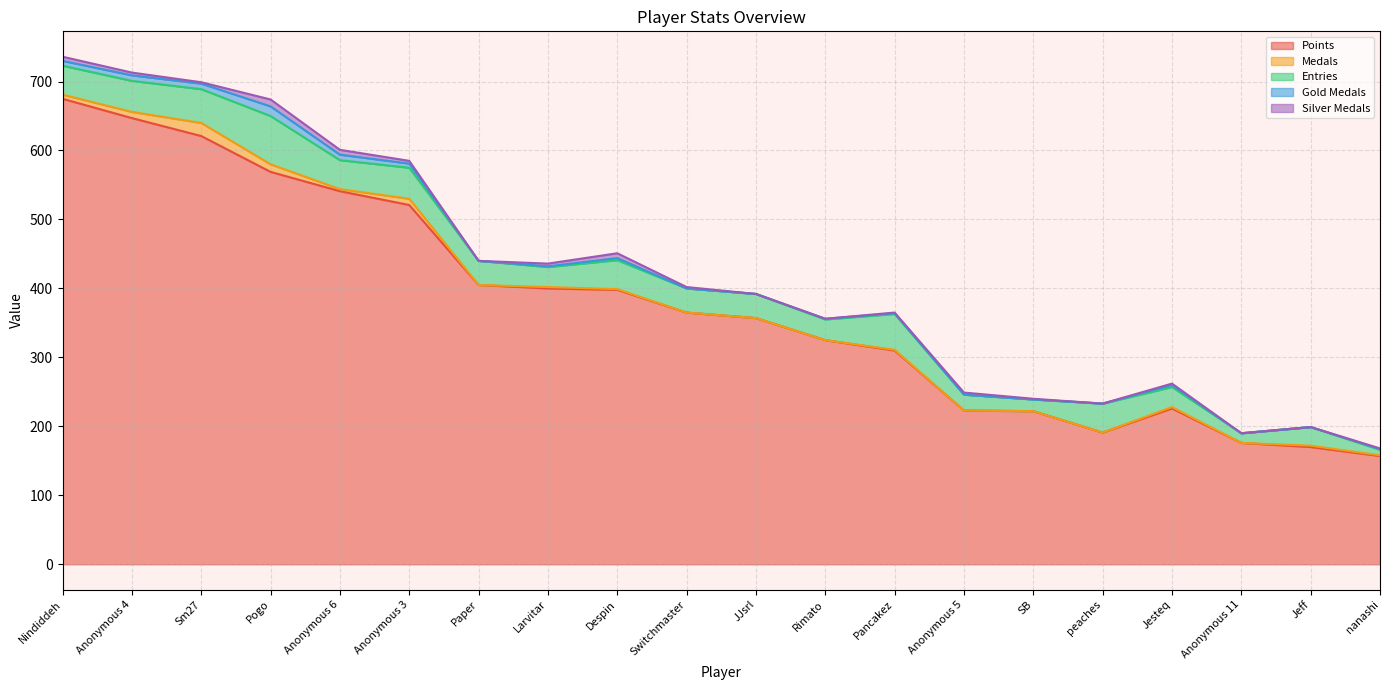

What is the average value of the Entries series?

36